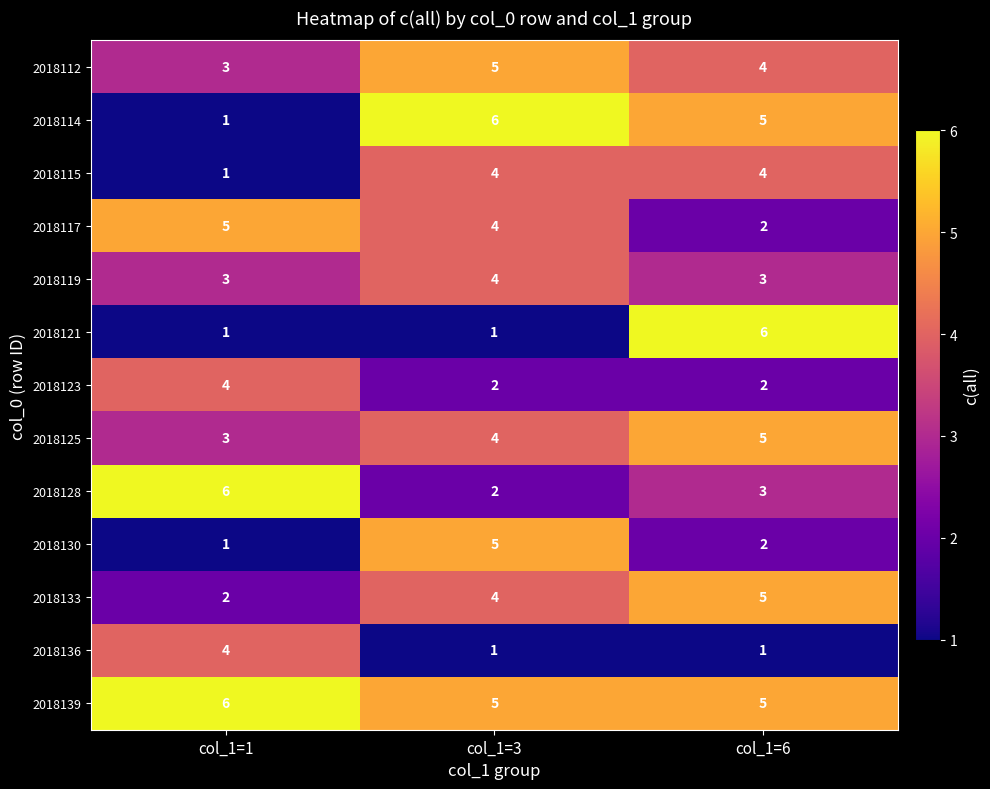

Which series changed the most between col_1=3 and col_1=6?

2018121